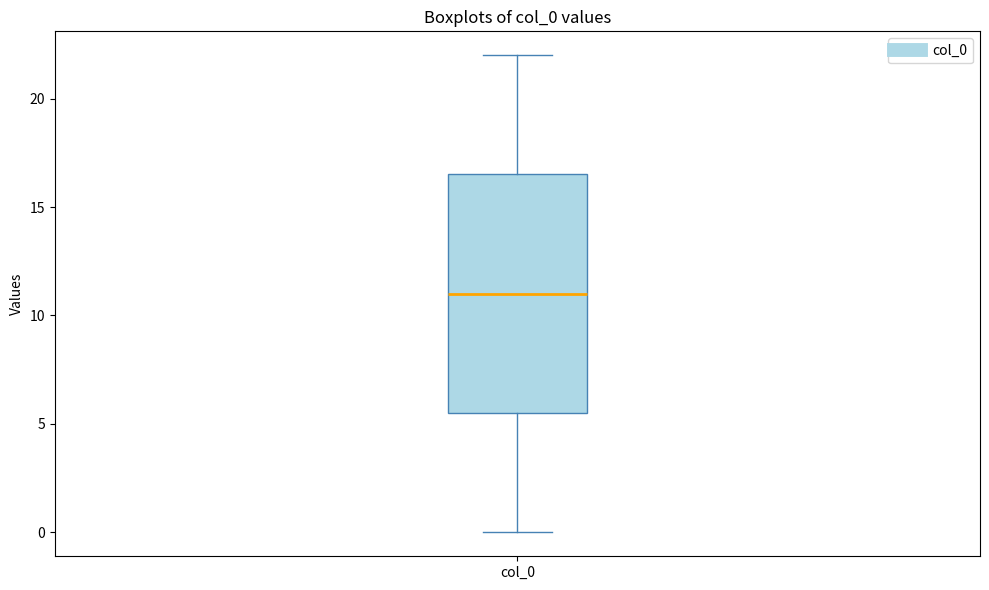

Where is the upper edge of the box for col_0 on the y-axis? The values are not printed on the chart, so give them approximately, as read against the axis.

16.5